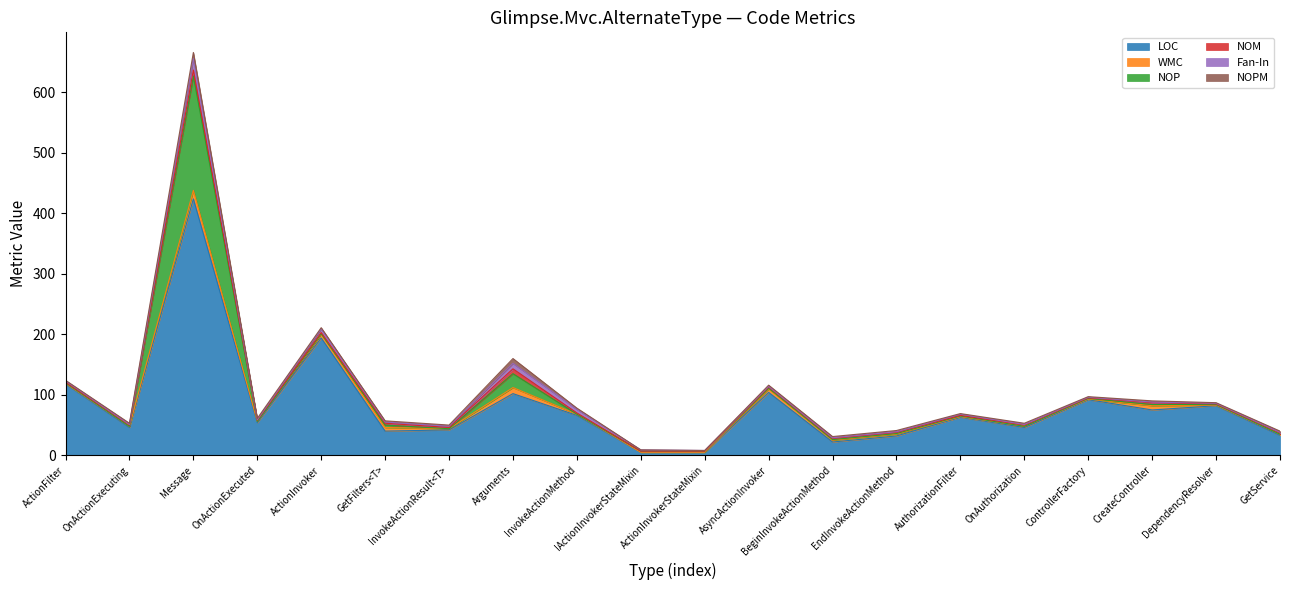

What is the value of the LOC point at the 6th from the left?

40